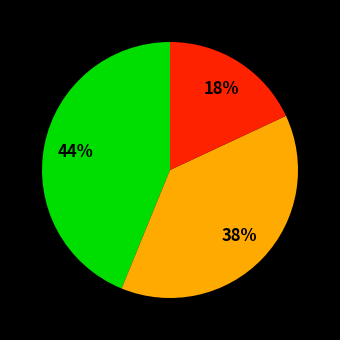

To the nearest percent, what is the average slice percentage?

33%